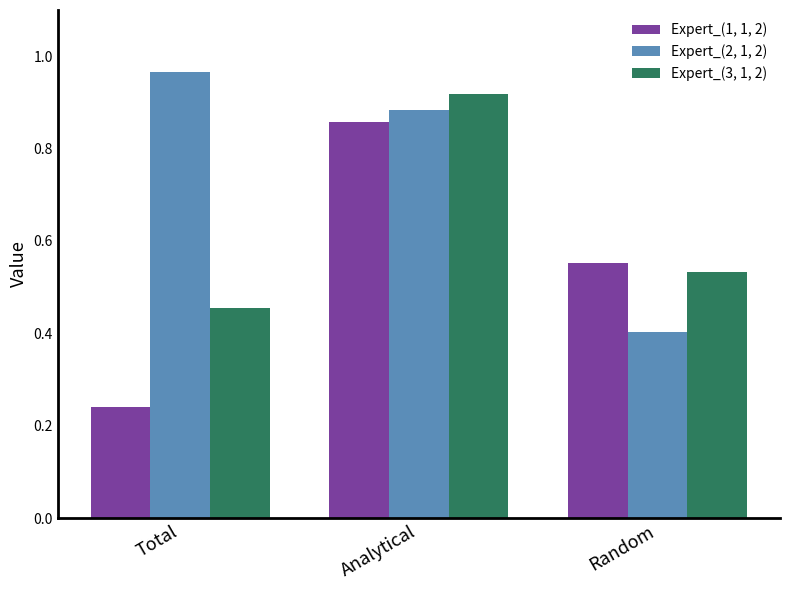

At which label is Expert_(2, 1, 2) closest to 0?

Random